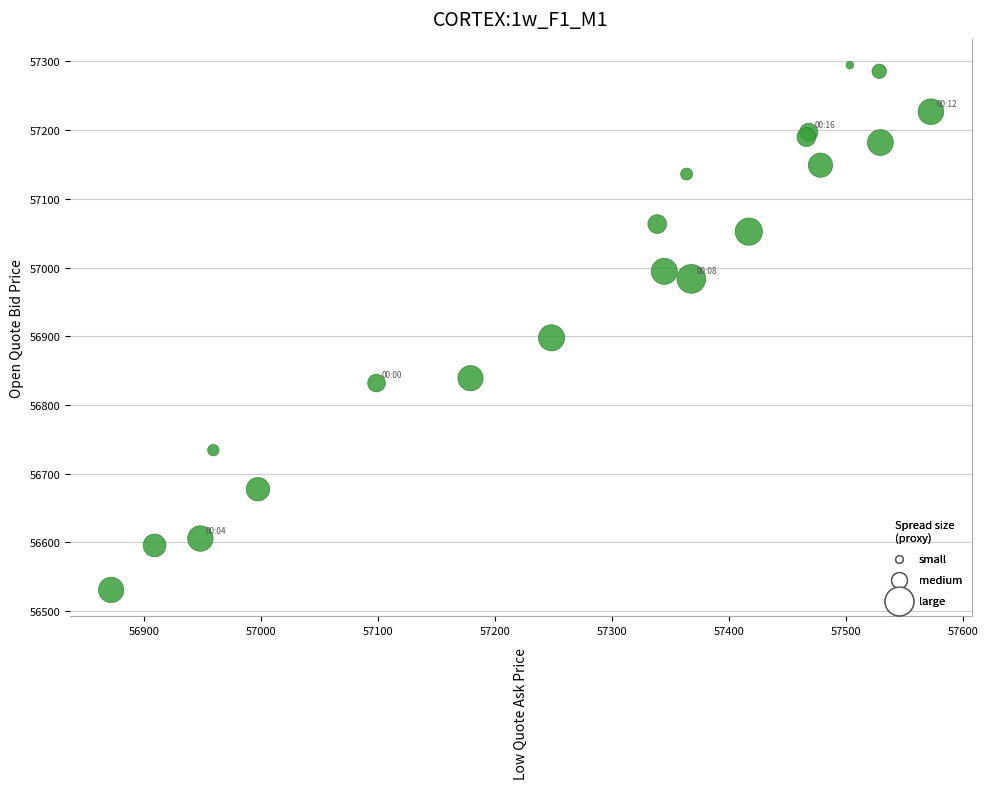

What Y value in the scatter plot is closest to 56912?

56897.8